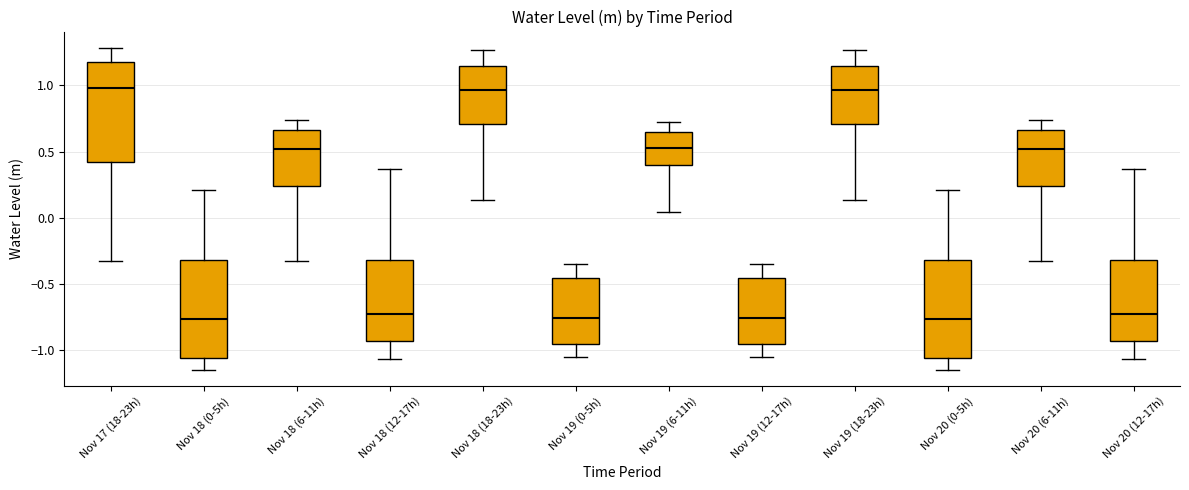

Reading left to right, read every box against the y-axis: the position of its median line, the range the box covers, and the ends of its whiskers. The values are not printed on the chart, so give them approximately, as read against the axis.

Nov 17 (18-23h): median 1.00, box 0.40 to 1.20, whiskers -0.35 to 1.30
Nov 18 (0-5h): median -0.75, box -1.05 to -0.30, whiskers -1.15 to 0.20
Nov 18 (6-11h): median 0.50, box 0.25 to 0.65, whiskers -0.30 to 0.75
Nov 18 (12-17h): median -0.75, box -0.95 to -0.30, whiskers -1.05 to 0.35
Nov 18 (18-23h): median 0.95, box 0.70 to 1.15, whiskers 0.15 to 1.25
Nov 19 (0-5h): median -0.75, box -0.95 to -0.45, whiskers -1.05 to -0.35
Nov 19 (6-11h): median 0.50, box 0.40 to 0.65, whiskers 0.05 to 0.70
Nov 19 (12-17h): median -0.75, box -0.95 to -0.45, whiskers -1.05 to -0.35
Nov 19 (18-23h): median 0.95, box 0.70 to 1.15, whiskers 0.15 to 1.25
Nov 20 (0-5h): median -0.75, box -1.05 to -0.30, whiskers -1.15 to 0.20
Nov 20 (6-11h): median 0.50, box 0.25 to 0.65, whiskers -0.30 to 0.75
Nov 20 (12-17h): median -0.75, box -0.95 to -0.30, whiskers -1.05 to 0.35